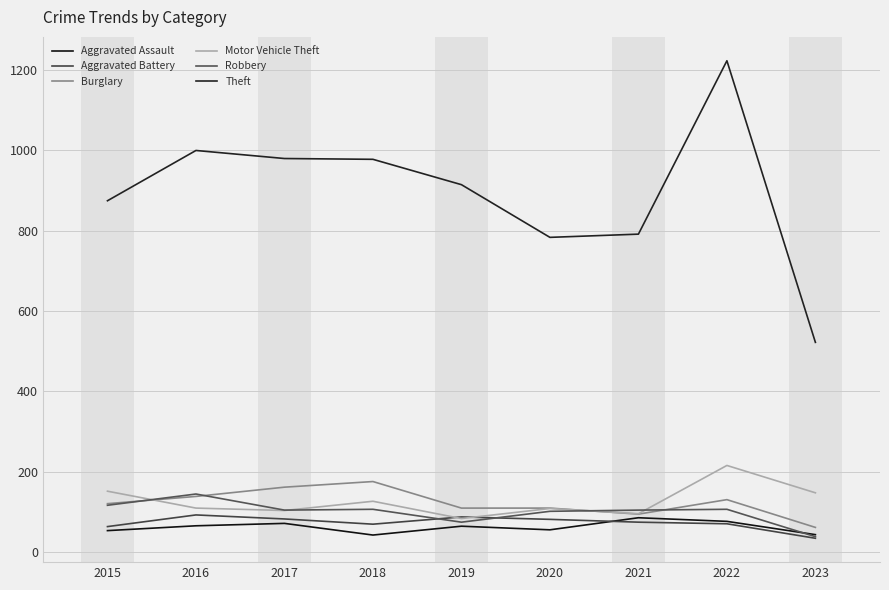

What is the difference between the highest and lowest values at 2019?

849